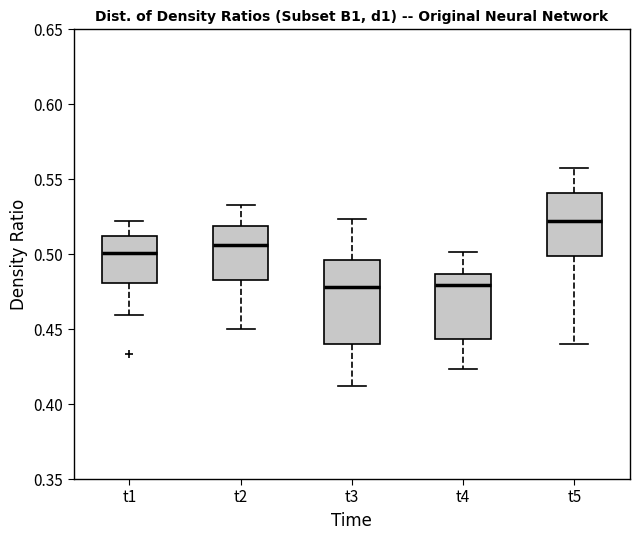

Reading left to right, read every box against the y-axis: the position of its median line, the range the box covers, and the ends of its whiskers. The values are not printed on the chart, so give them approximately, as read against the axis.

t1: median 0.500, box 0.480 to 0.510, whiskers 0.460 to 0.520
t2: median 0.505, box 0.485 to 0.520, whiskers 0.450 to 0.535
t3: median 0.480, box 0.440 to 0.495, whiskers 0.410 to 0.525
t4: median 0.480, box 0.445 to 0.485, whiskers 0.425 to 0.500
t5: median 0.520, box 0.500 to 0.540, whiskers 0.440 to 0.555